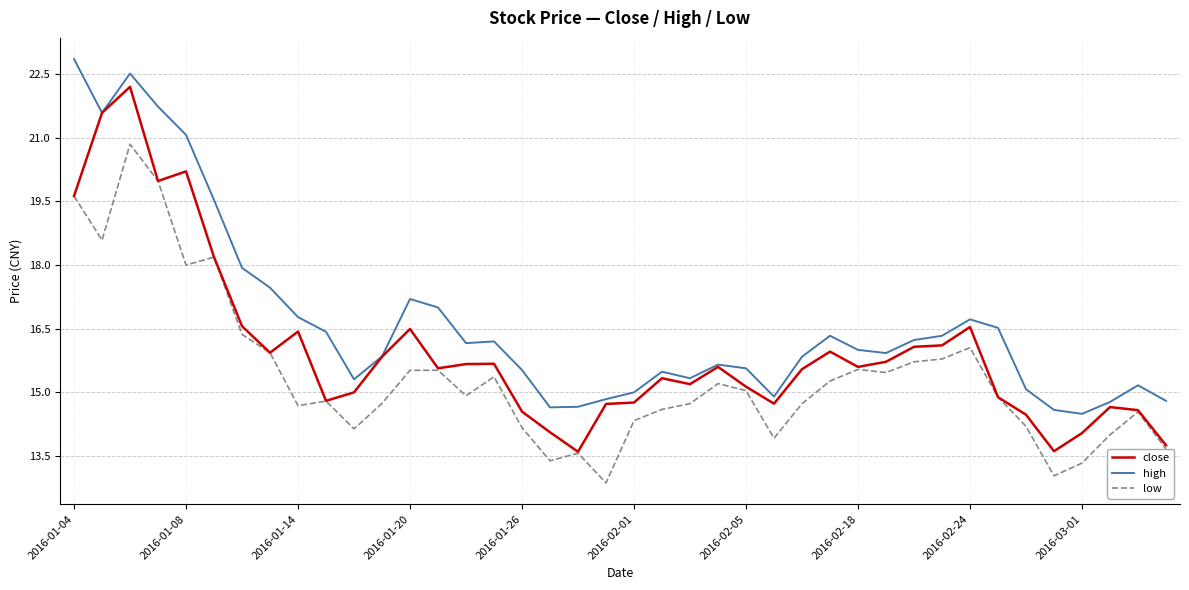

Rank the series by their average value, from lowest to highest.

low, close, high